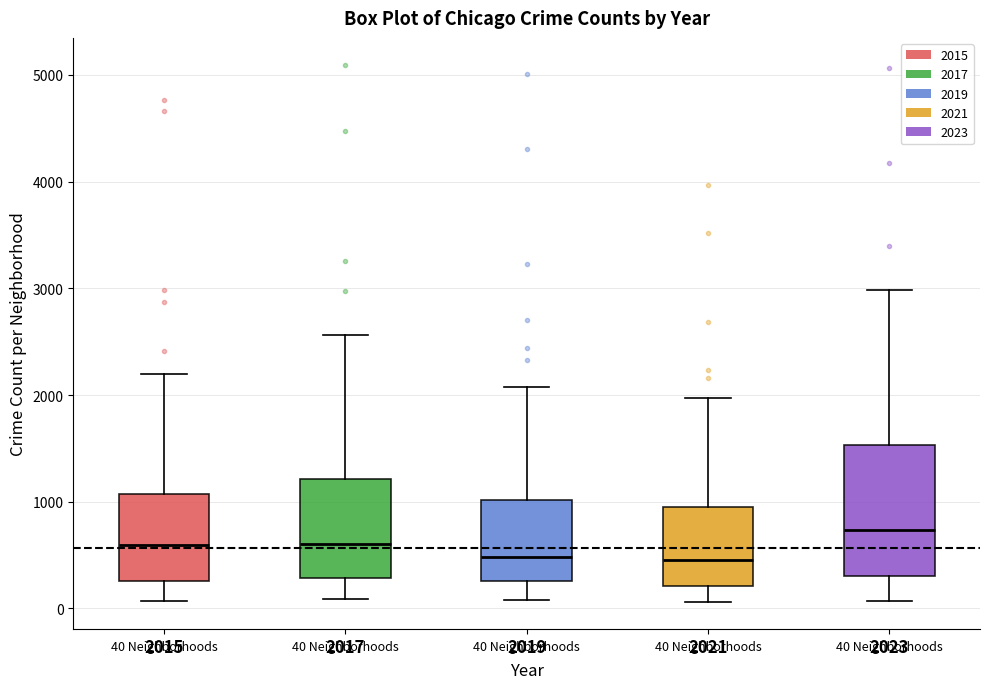

Which box has the highest median line?

2023